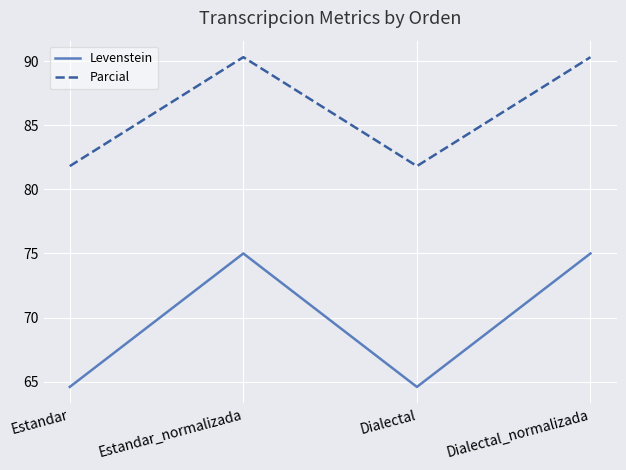

What is the difference between the highest and lowest values at Estandar?

17.2